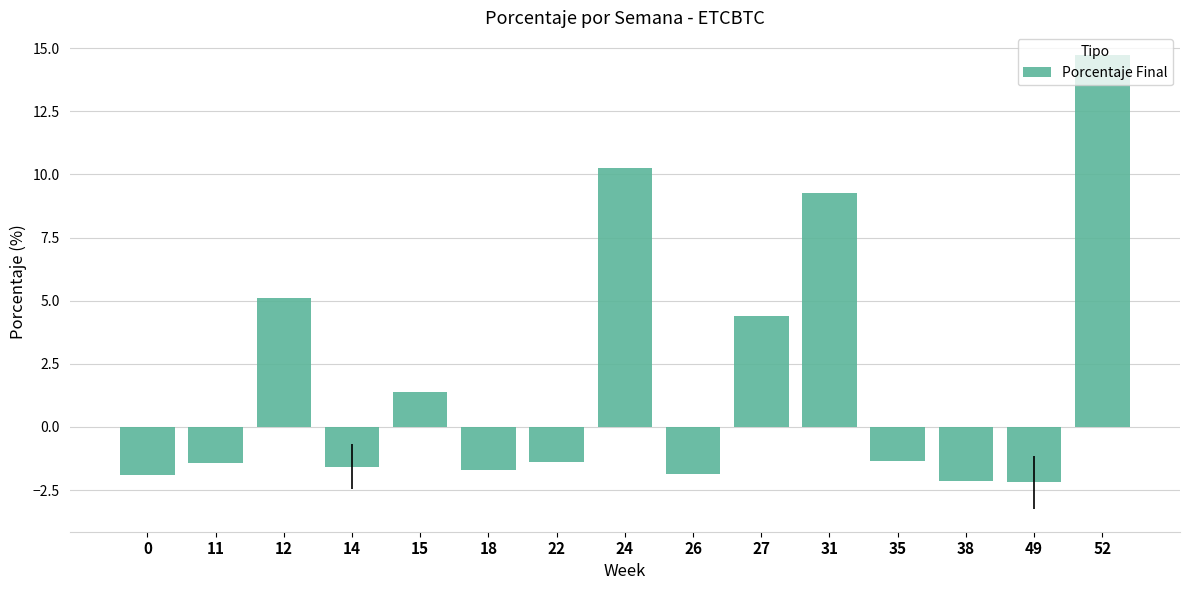

Where is the data nearest to the value 6?

12